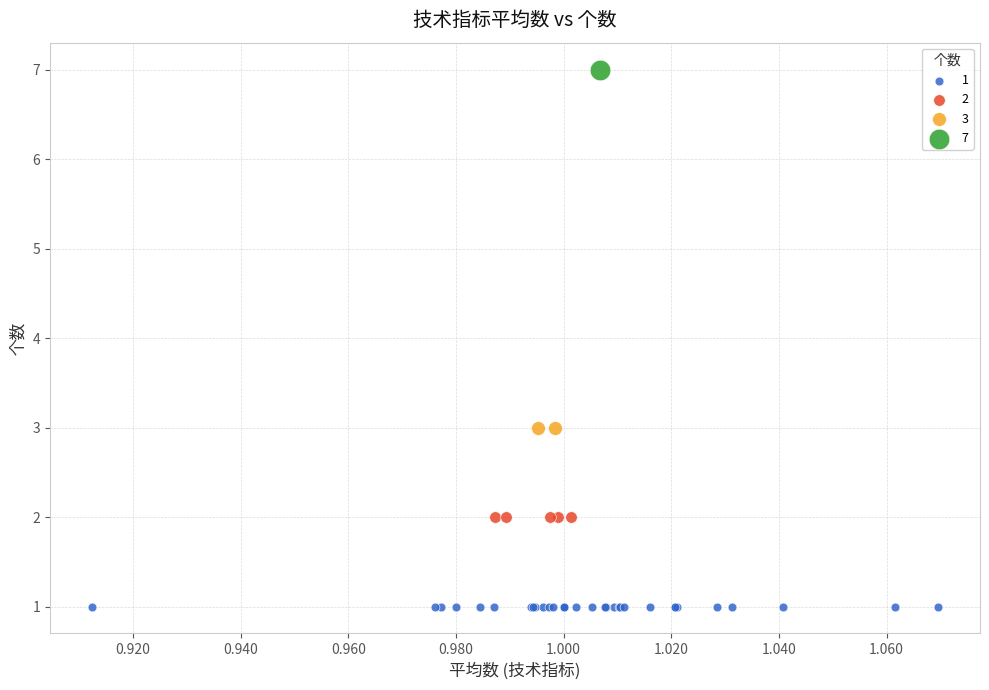

Which series contains the lowest Y value?

1